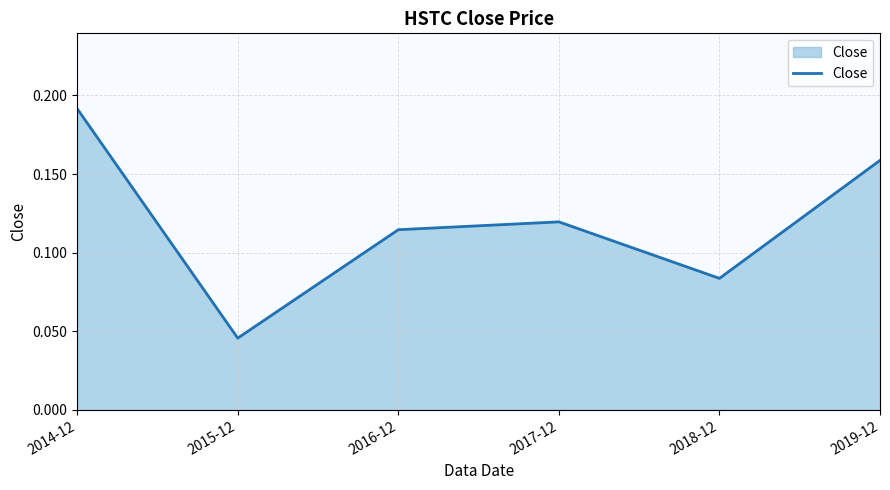

List the labels in order of value, smallest first.

2015-12, 2018-12, 2016-12, 2017-12, 2019-12, 2014-12